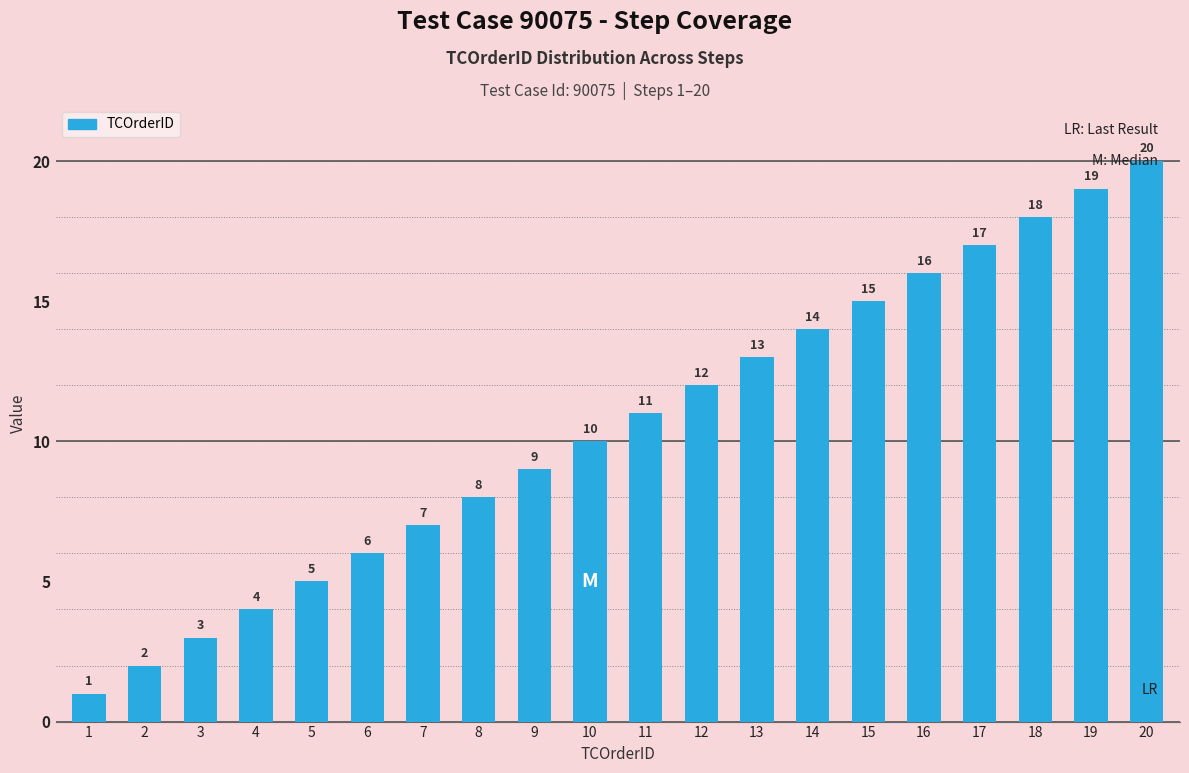

List the labels in order of value, largest first.

20, 19, 18, 17, 16, 15, 14, 13, 12, 11, 10, 9, 8, 7, 6, 5, 4, 3, 2, 1